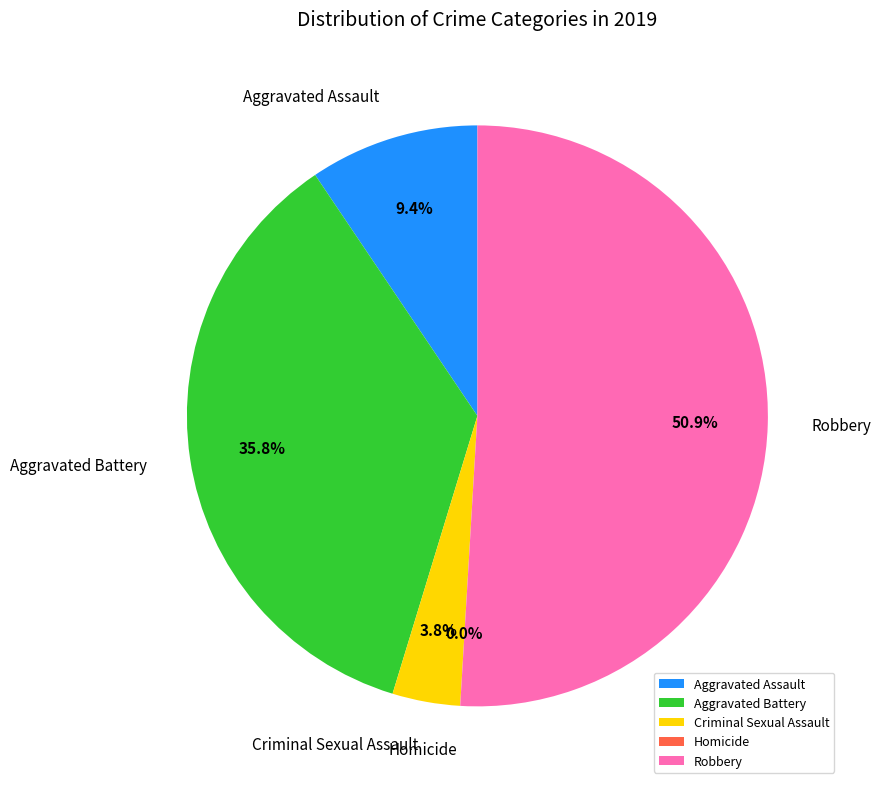

Is it true that Criminal Sexual Assault is 1% of the pie?

False